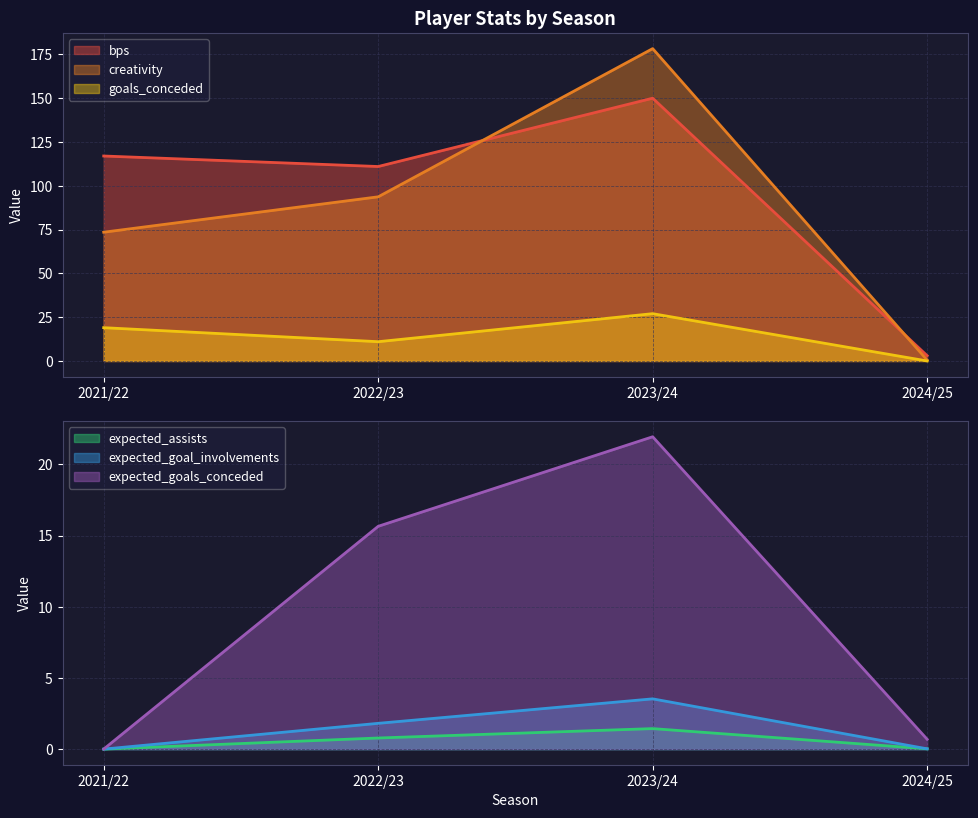

How many values in goals_conceded are above zero?

3